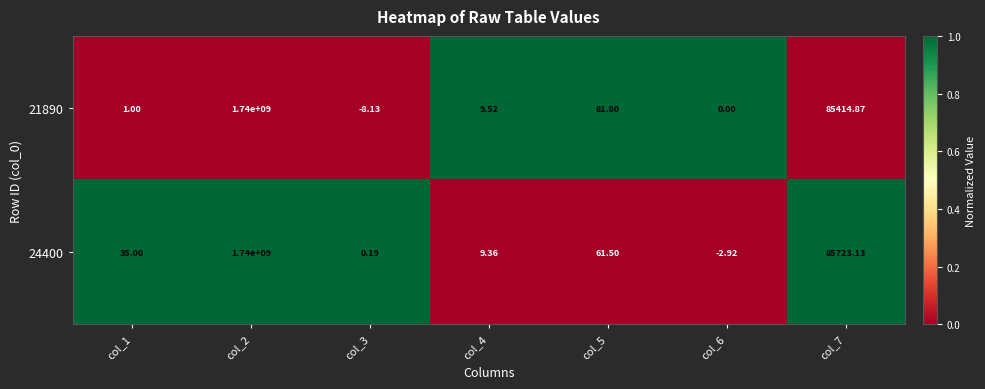

Is the value of 21890 at col_6 greater than the value of 24400 at col_5?

No